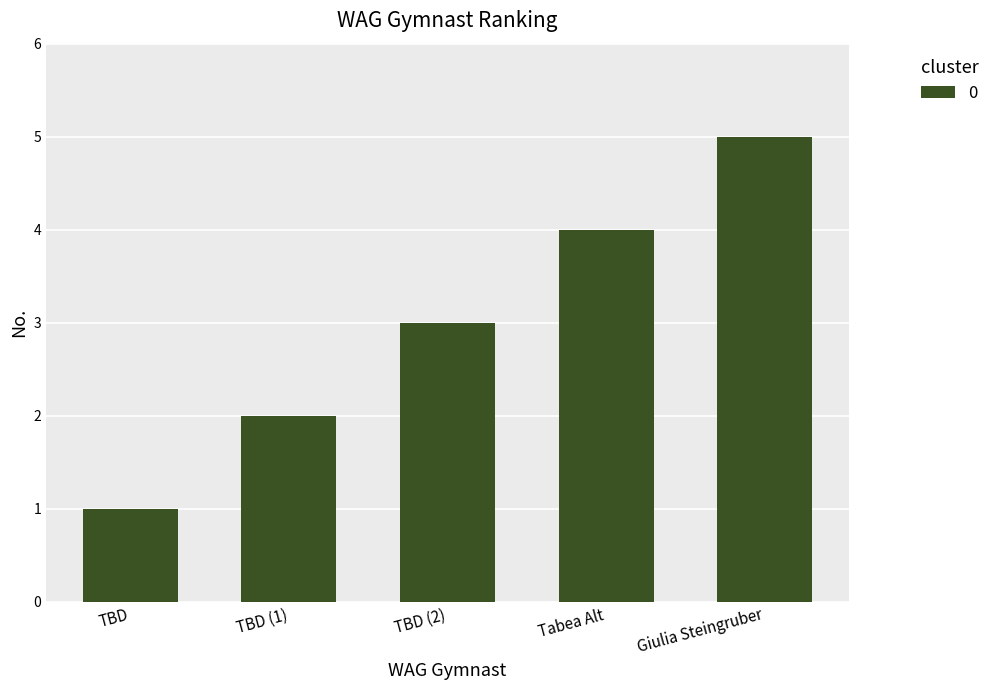

What is the greatest value displayed?

5